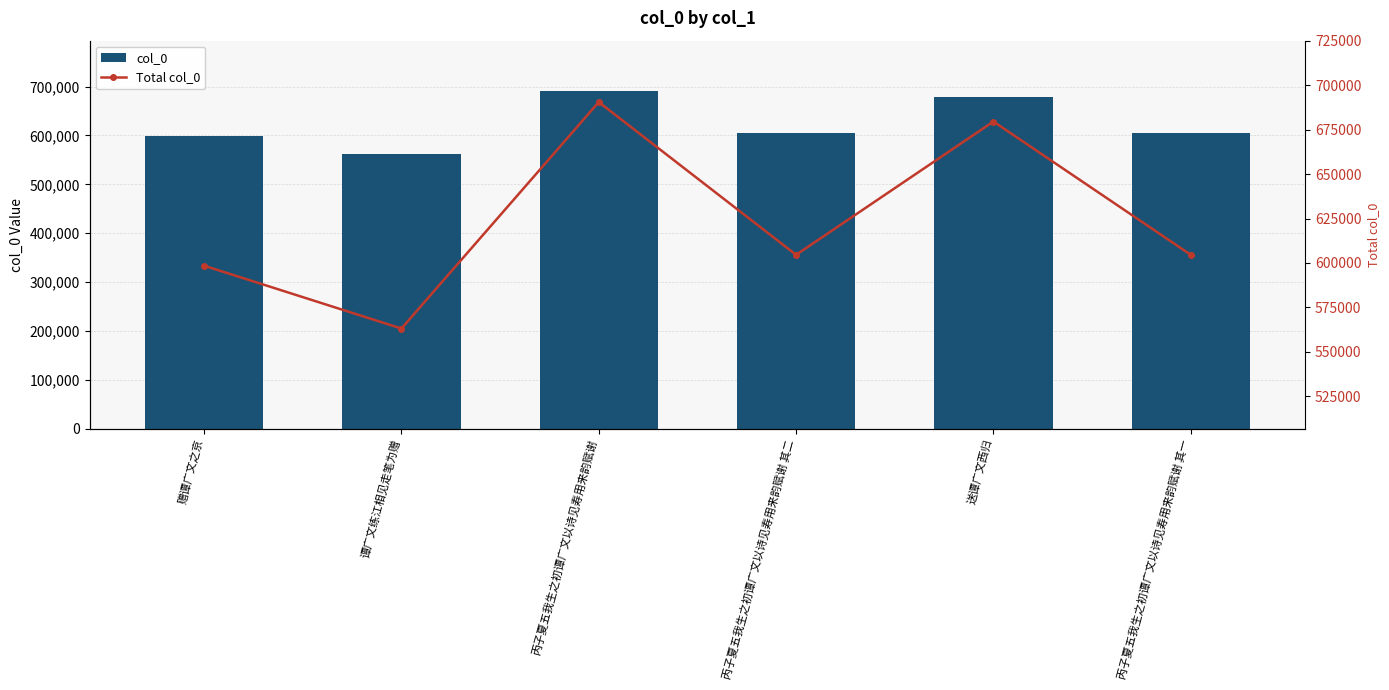

How many values in the Total col_0 series are below 604598?

3